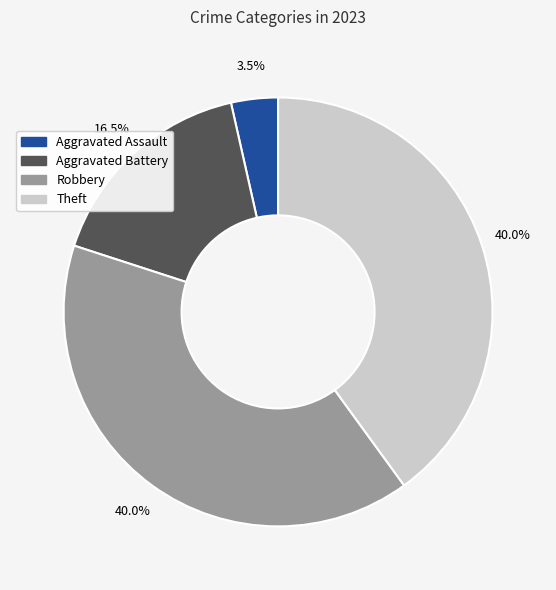

What portion of the pie excludes Robbery?

60.0%